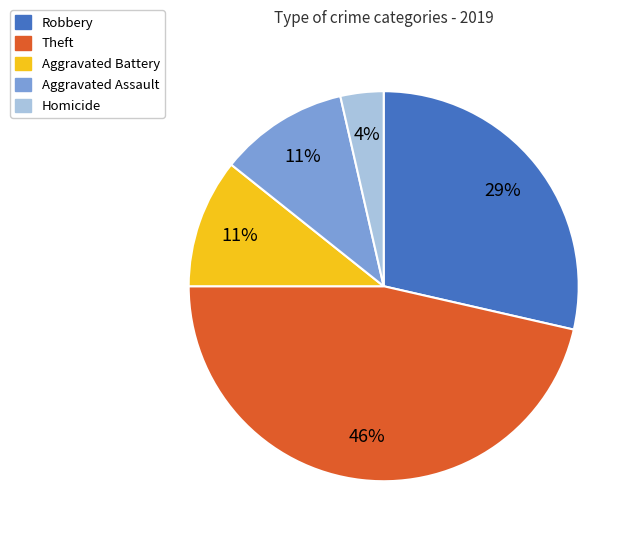

To the nearest percent, what portion does Homicide represent?

4%